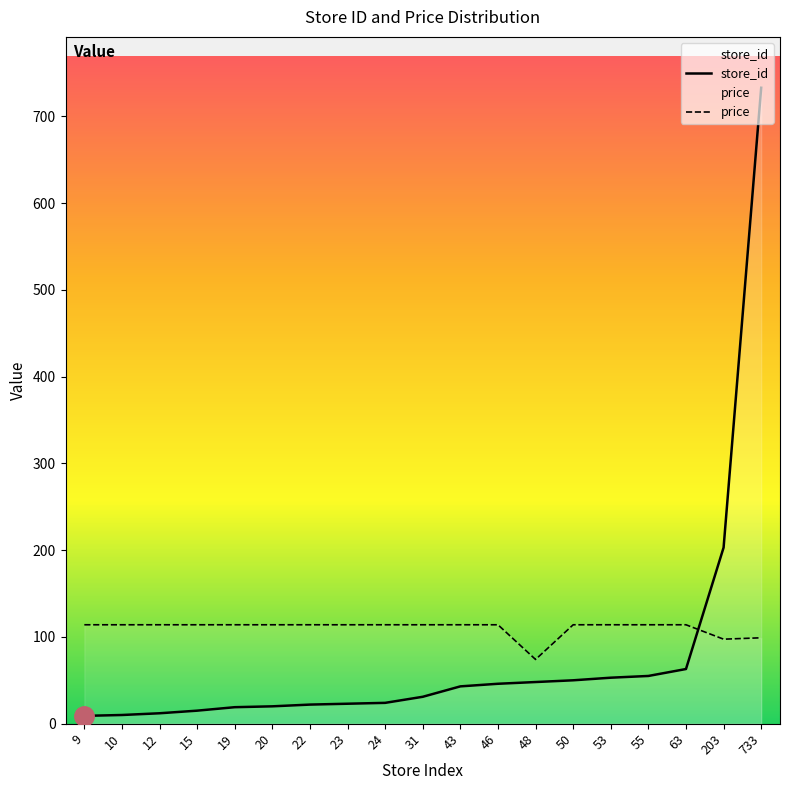

True or false: store_id and price intersect in this chart.

True